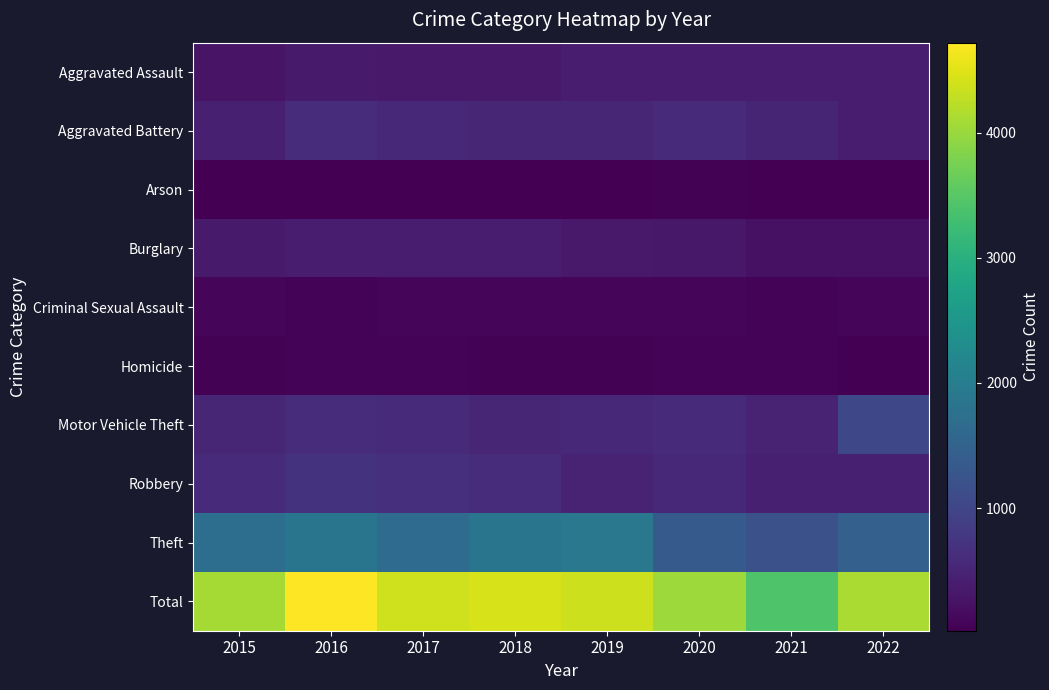

Which series has the largest range (max minus min)?

Total